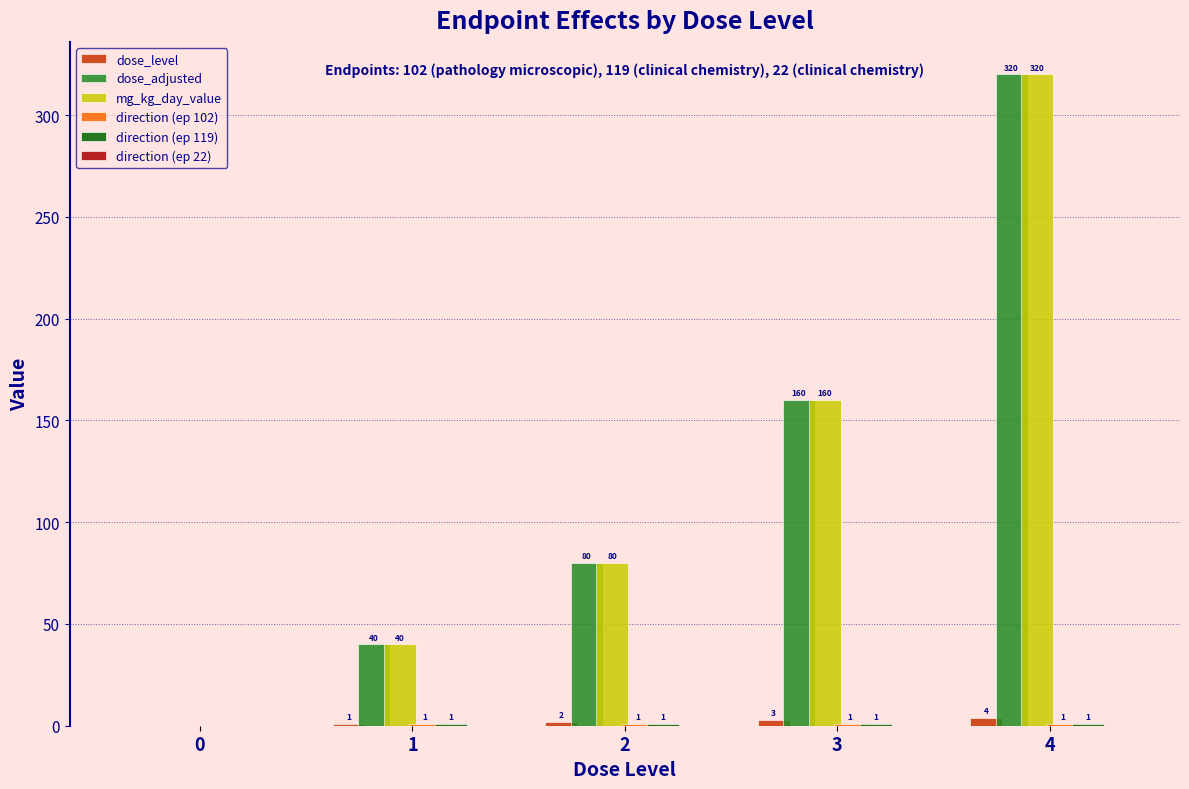

What is the maximum value shown in the chart?

320